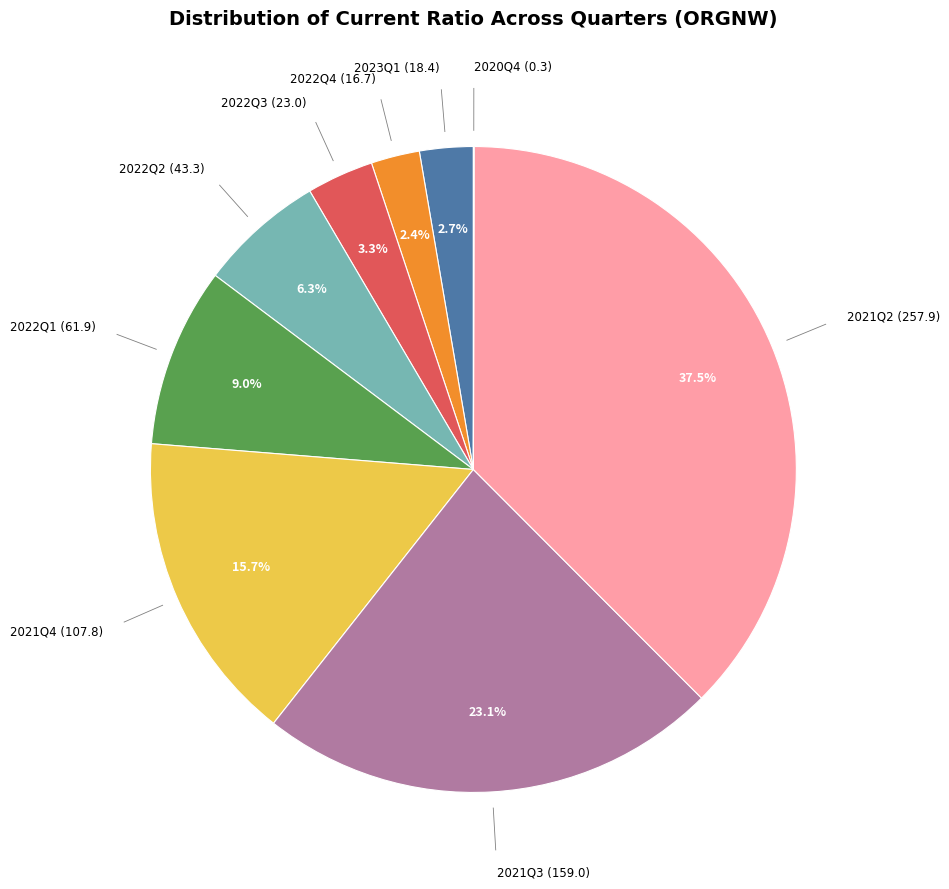

Is there any slice that represents more than half of the pie?

No